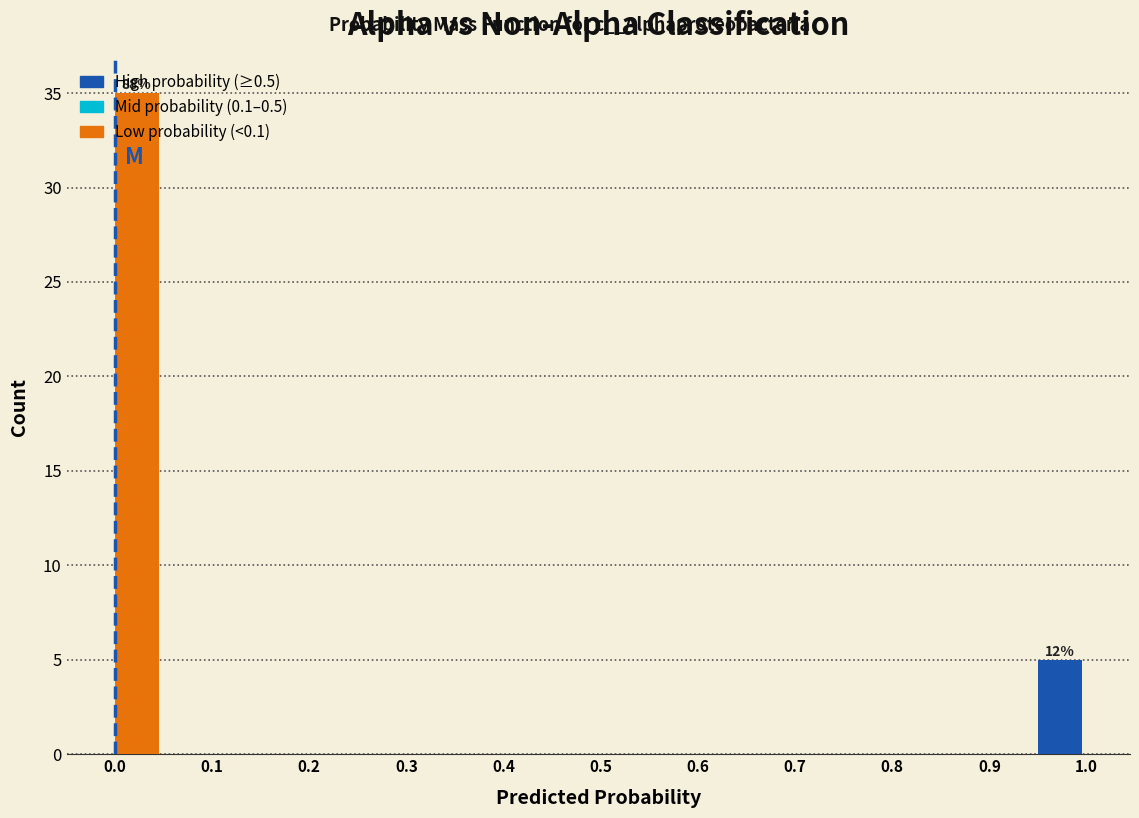

Which range on the x-axis has the tallest bar?

0.00 to 0.05